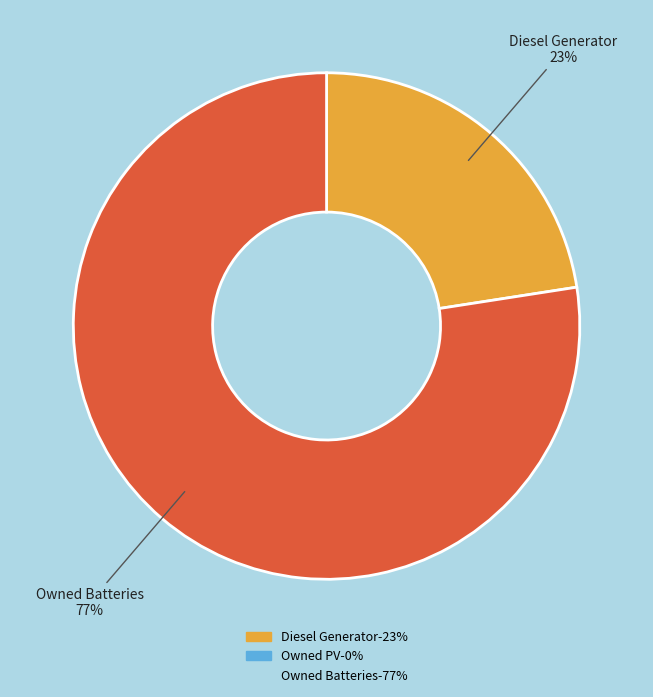

Does any single category account for the majority?

Yes